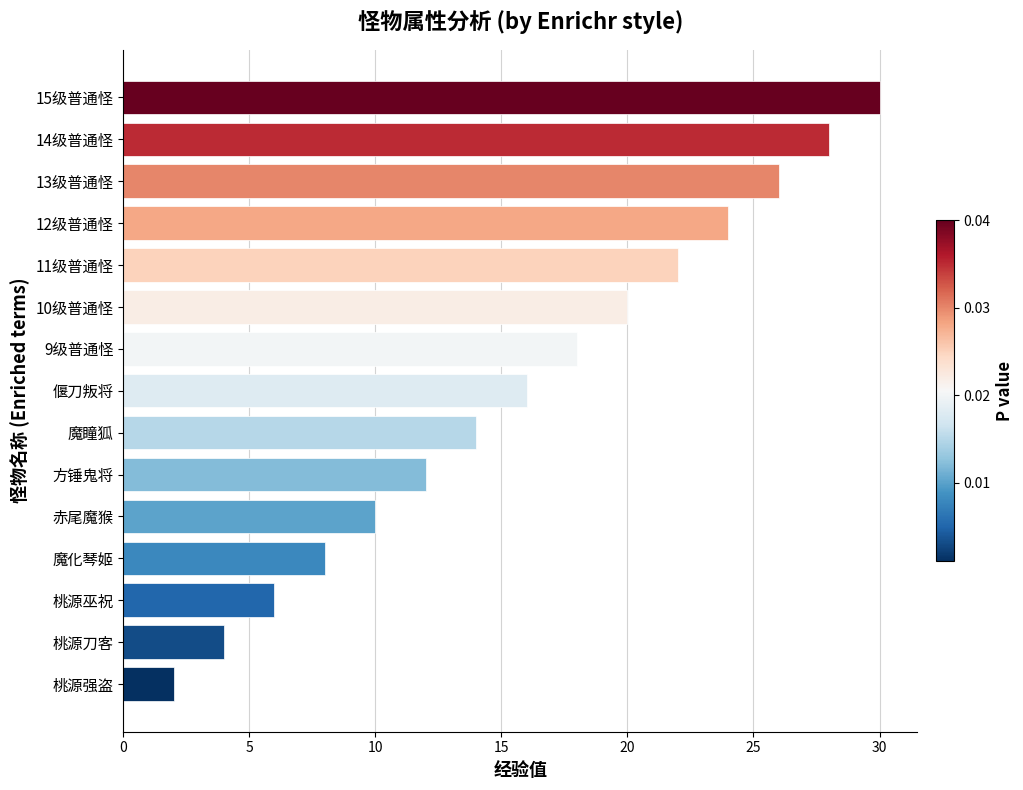

What is the label of the 10th bar from the top?

方锤鬼将